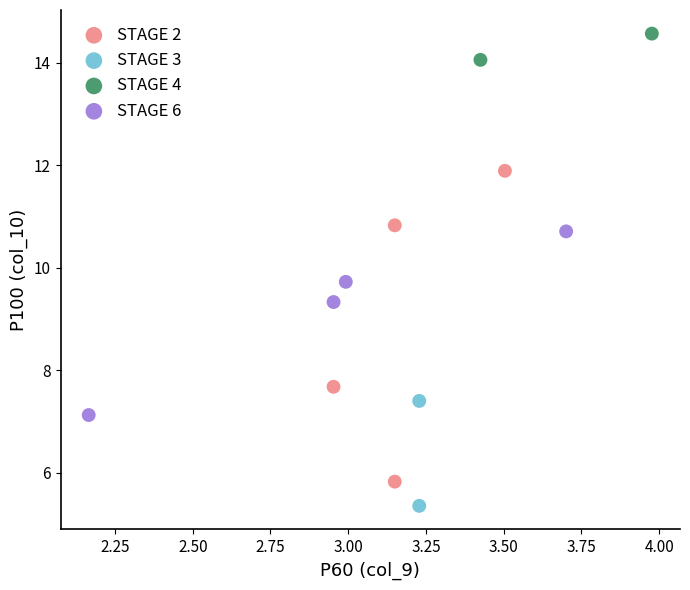

What are all the series names shown in the legend?

STAGE 2, STAGE 3, STAGE 4, STAGE 6